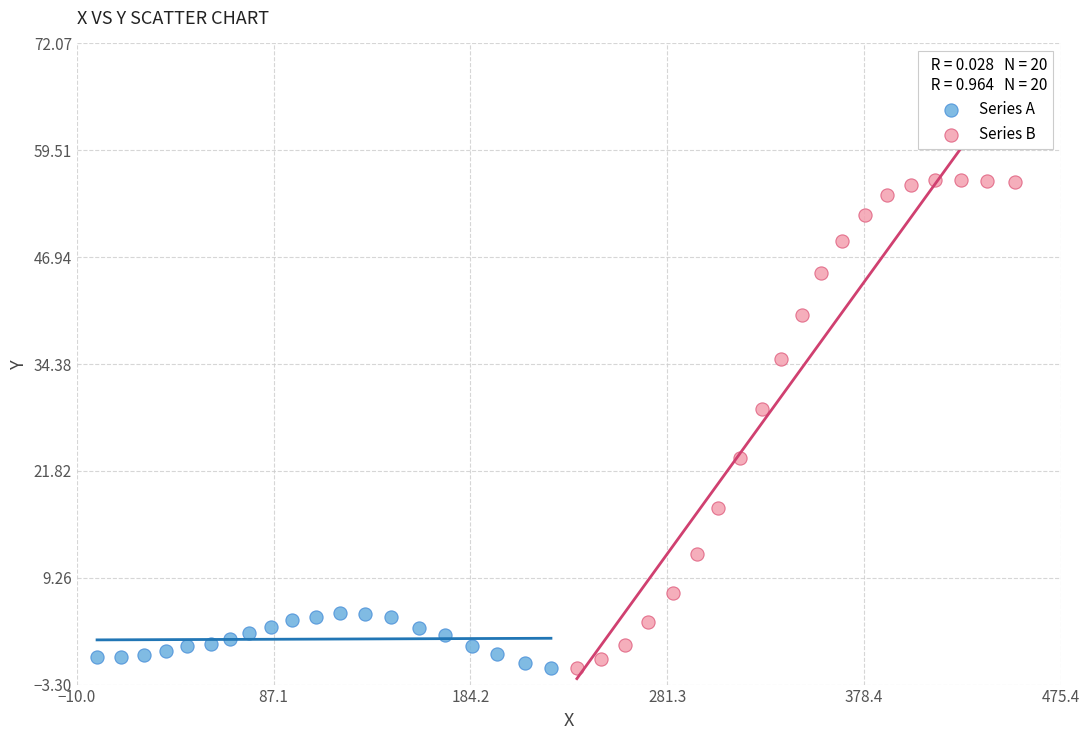

Which series has the largest Y range (max minus min)?

Series B